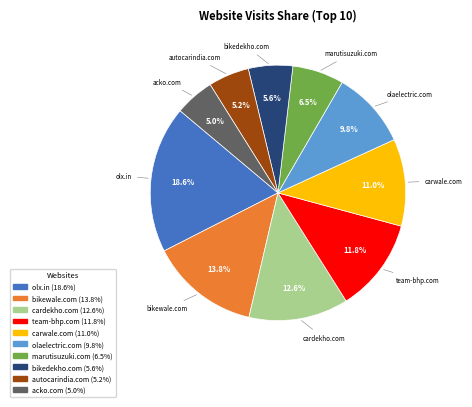

To the nearest percent, what portion does acko.com represent?

5%